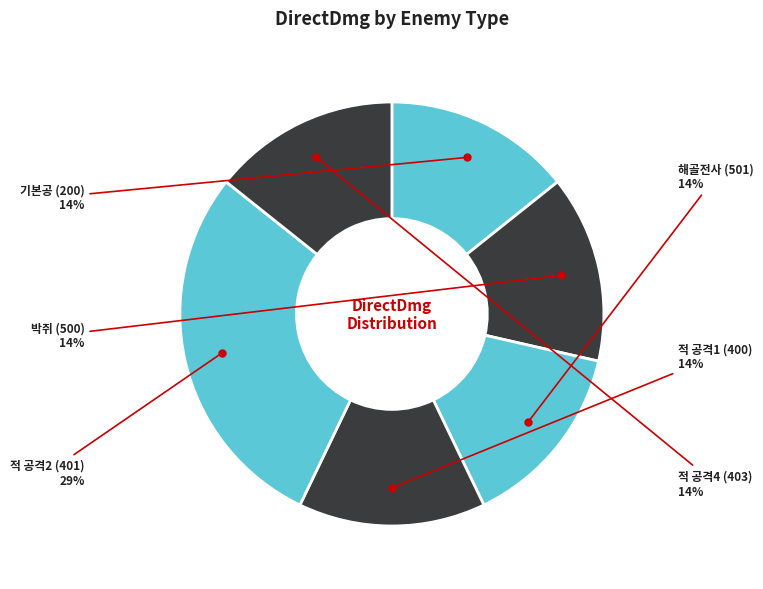

To the nearest percent, what percentage of the pie is 적 공격4 (403)?

14%